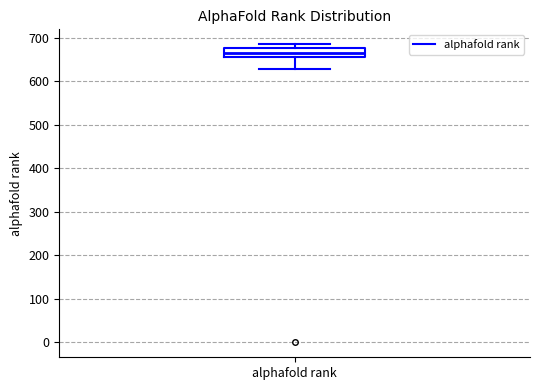

Transcribe this box plot: give where the median line is, the range the box spans, and where the two whiskers end, as read against the y-axis. The values are not printed on the chart, so give them approximately, as read against the axis.

median 670, box 660 to 680, whiskers 630 to 690